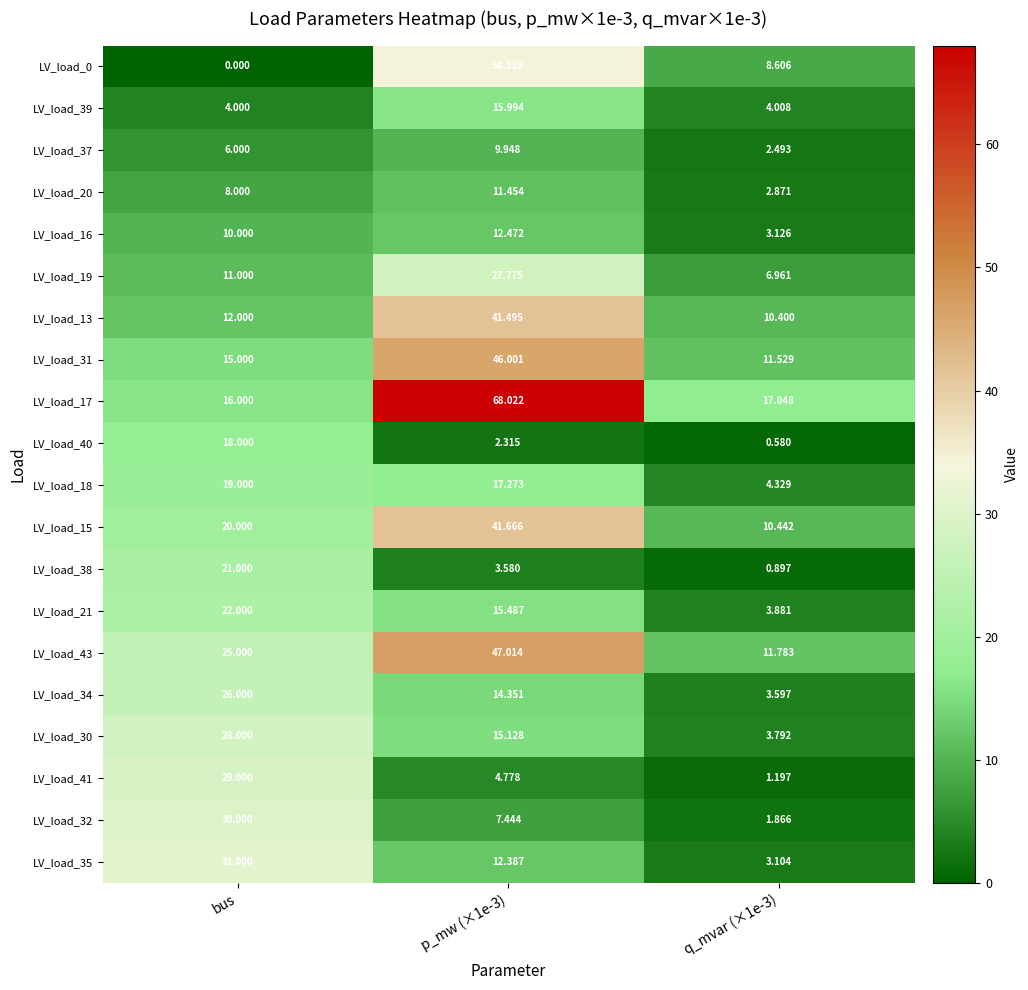

Is the value of LV_load_13 at bus greater than the value of LV_load_35 at bus?

No